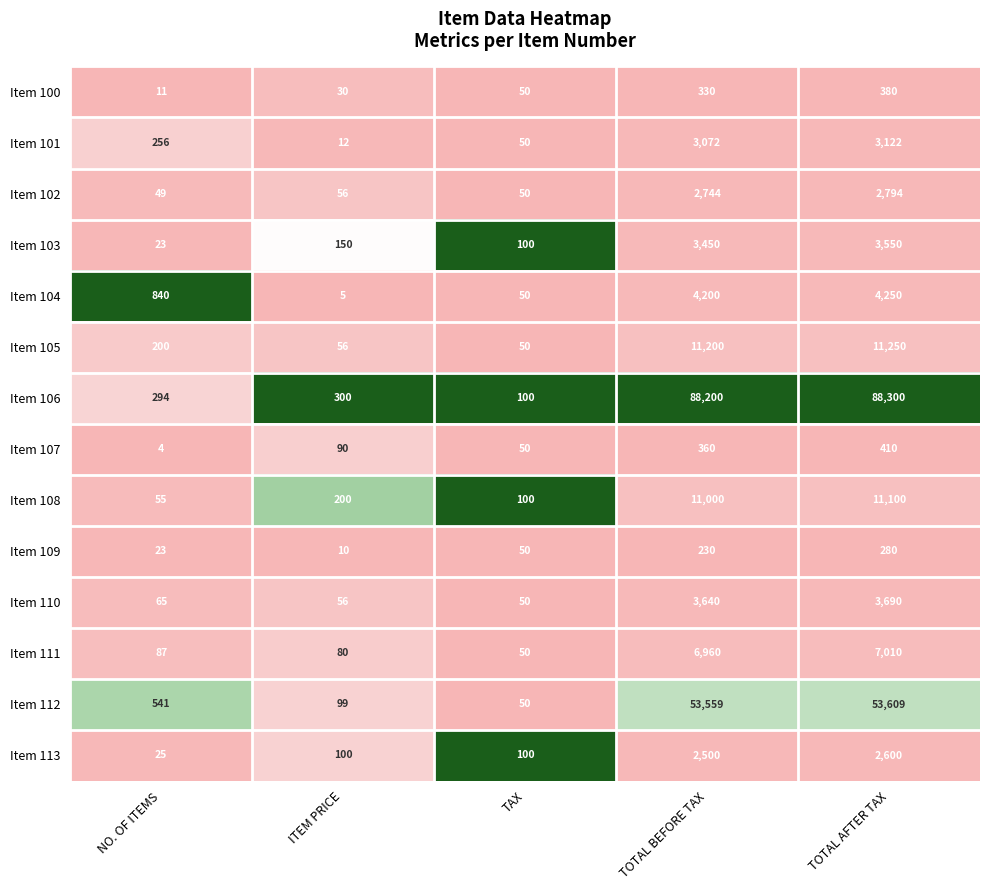

What is the difference between the highest and lowest values at NO. OF ITEMS?

836